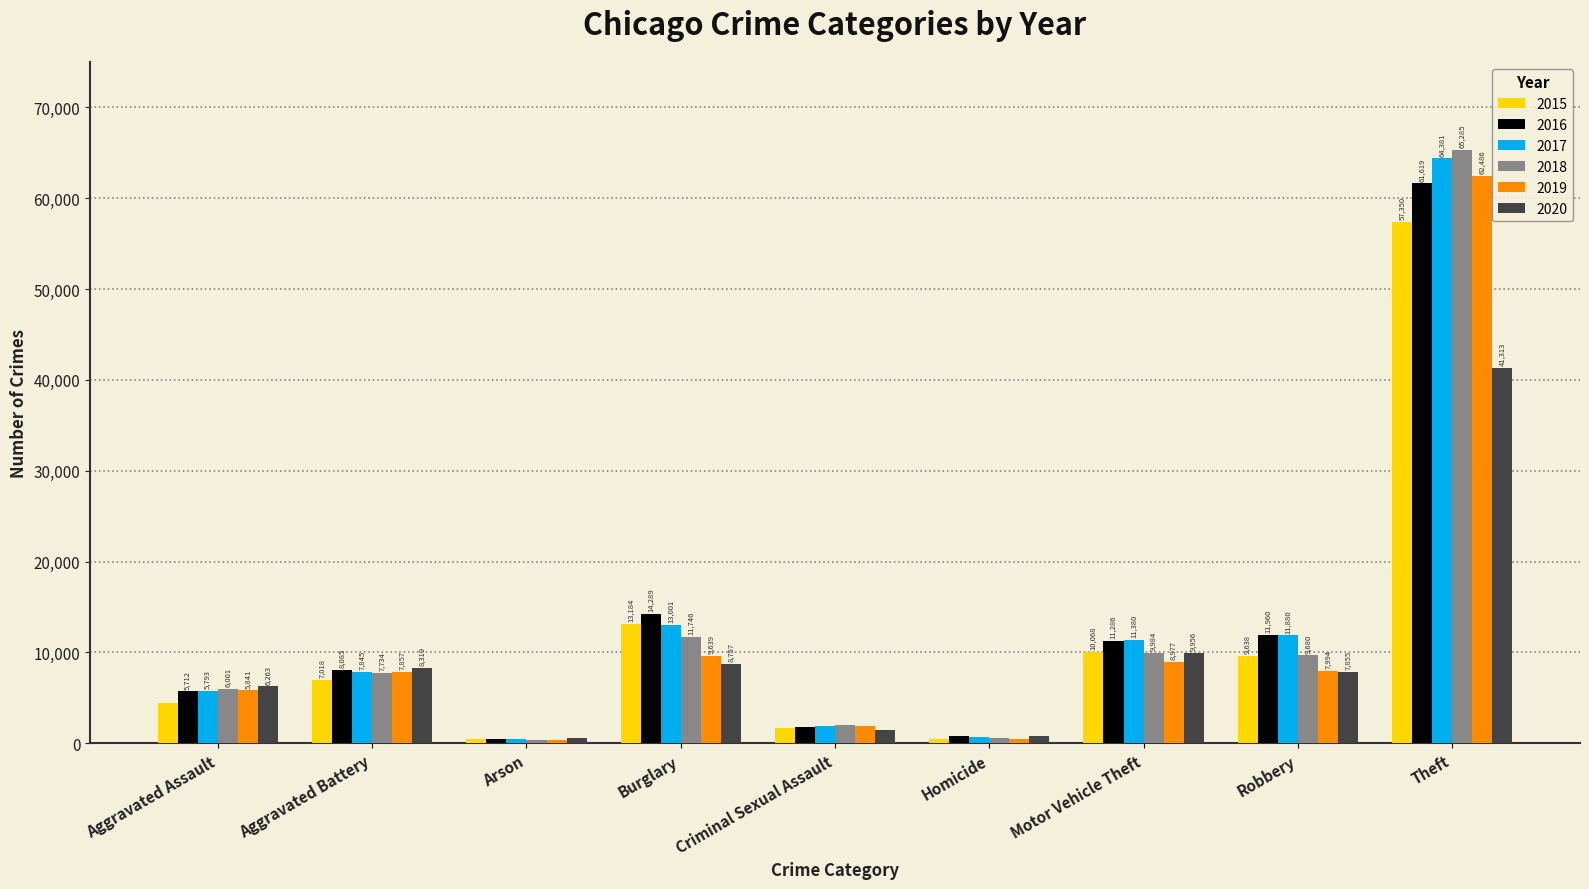

Which category has the lowest value across all series?

Arson